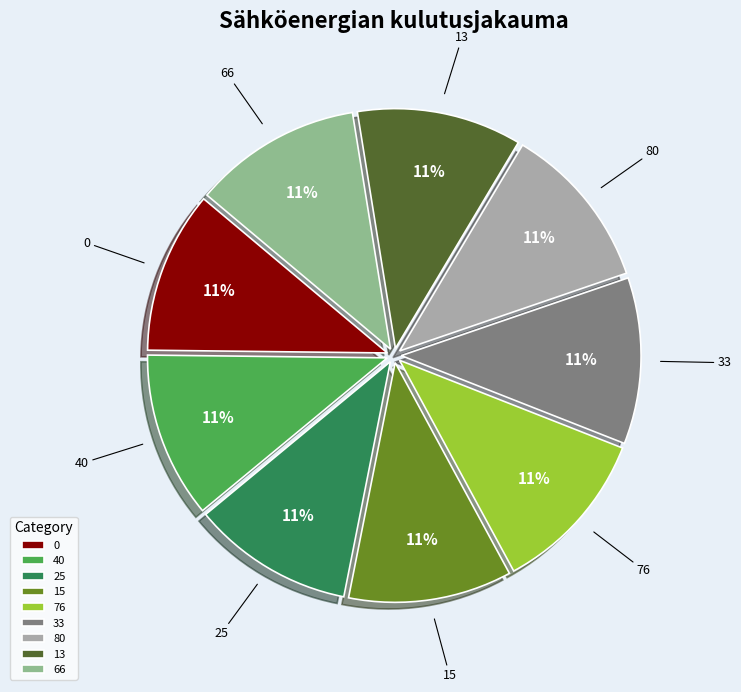

To the nearest percent, what is the average slice percentage?

11%